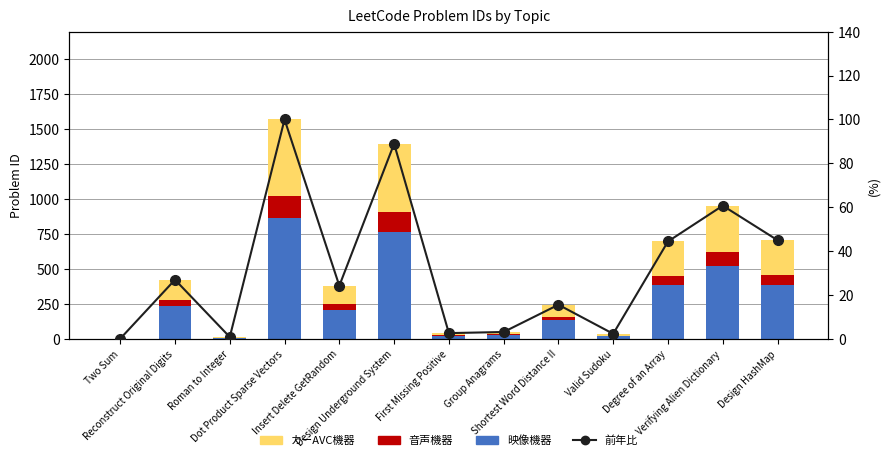

The value of カーAVC機器 at Verifying Alien Dictionary is 547.9. True or false?

False